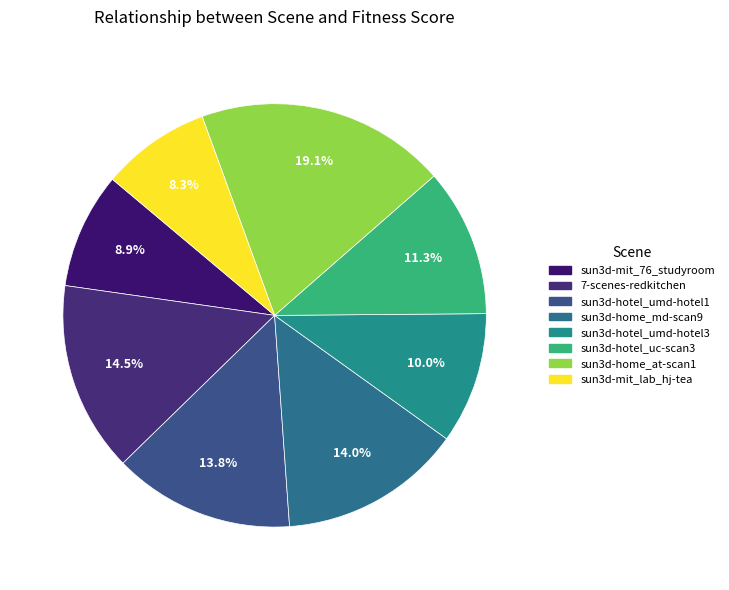

To the nearest percent, what is the difference between the largest and smallest slice percentages?

11%